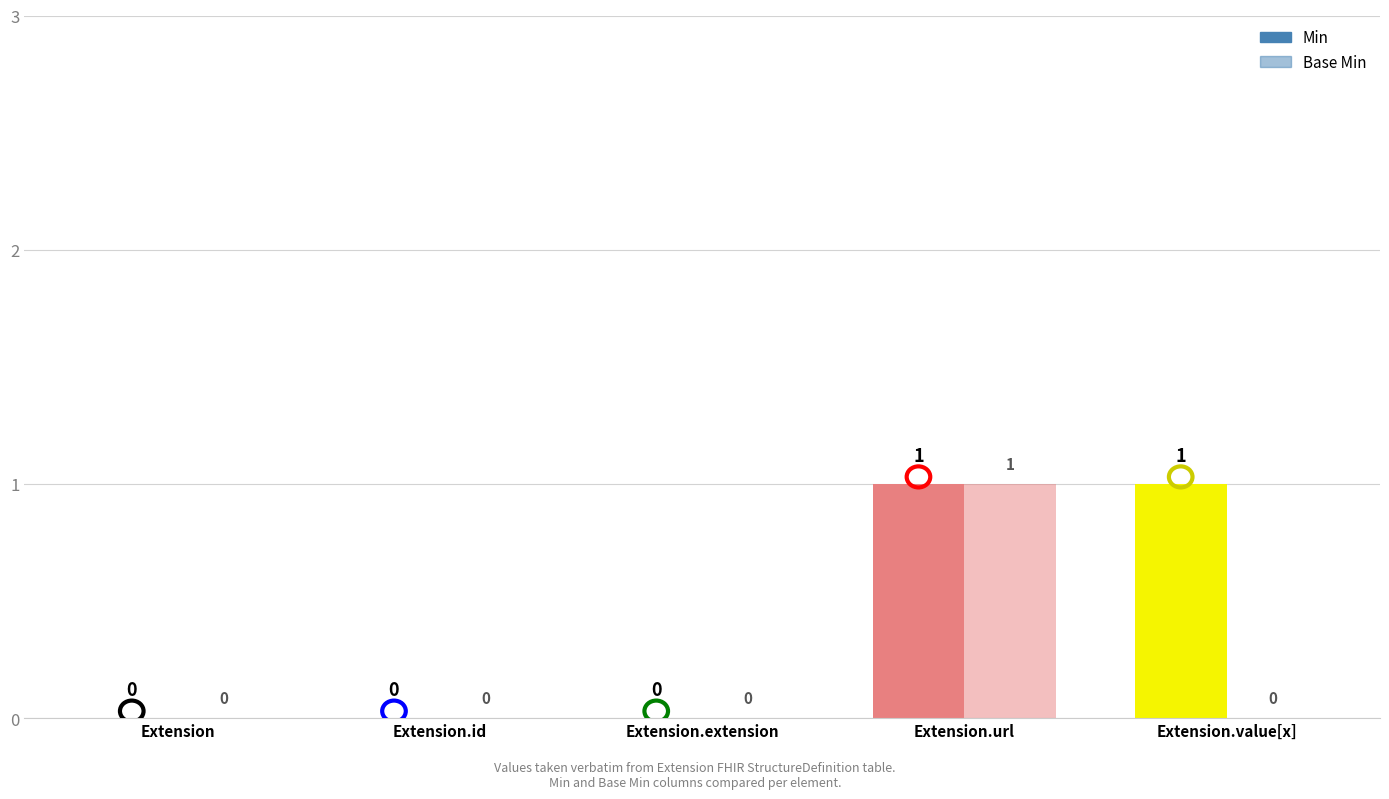

What is the difference between the maximum and minimum values in the Base Min series?

1